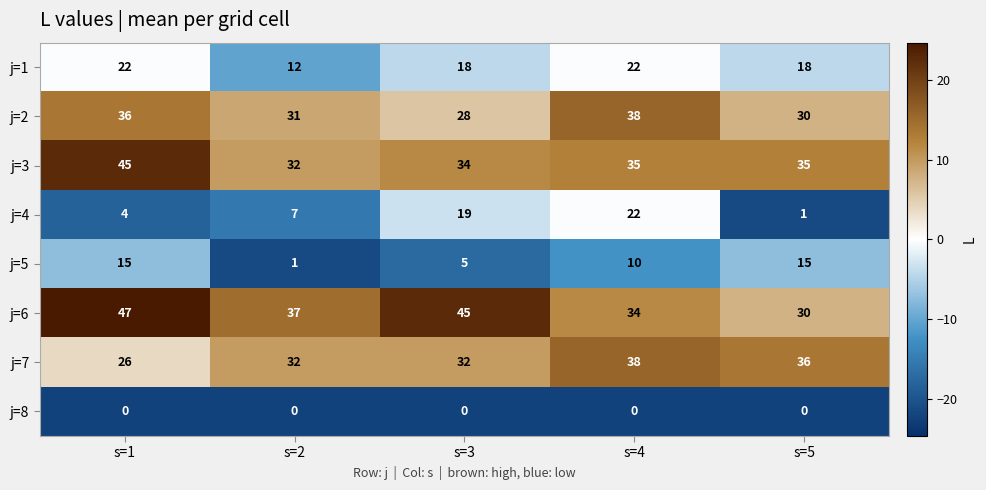

What is the difference between the j=7 values at s=4 and s=1?

12